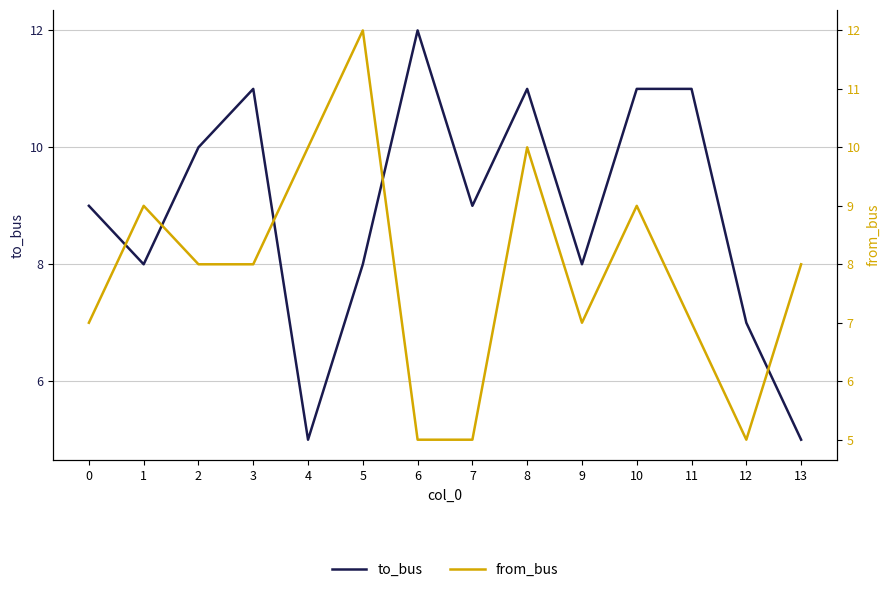

Where is to_bus nearest to the value 8?

1